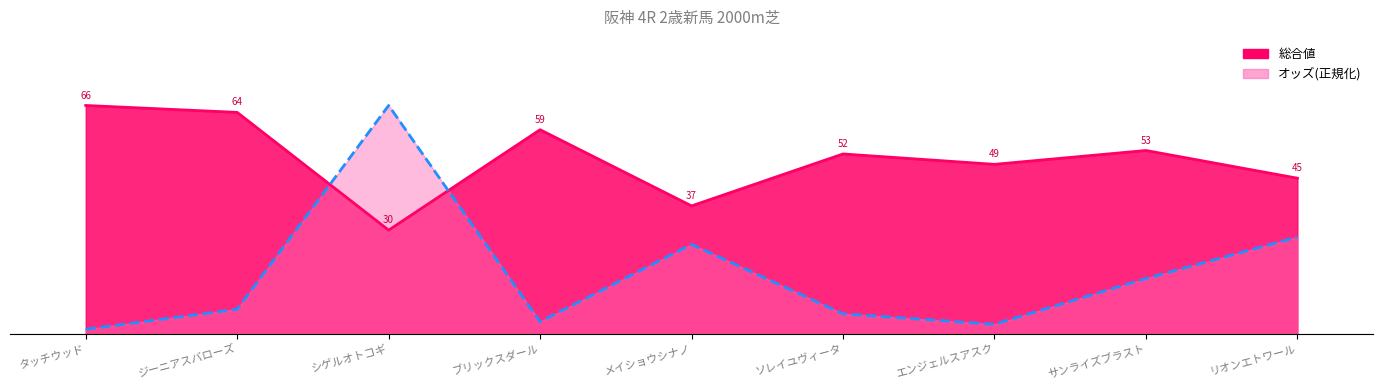

What is the value of the オッズ point at the 3rd from the left?

1.0